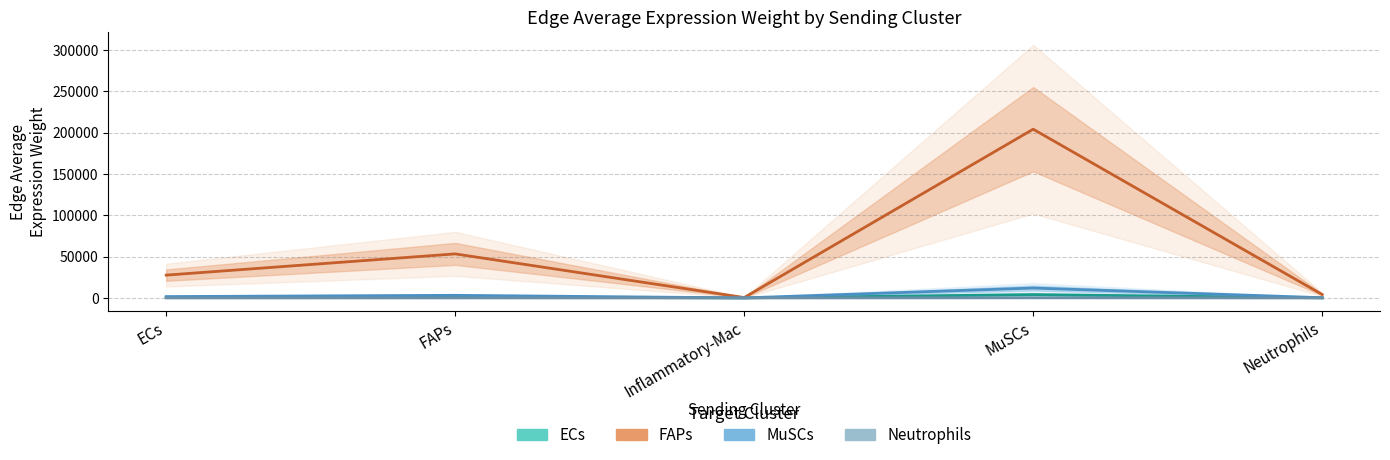

What is the difference between the ECs values at Inflammatory-Mac and FAPs?

1028.9